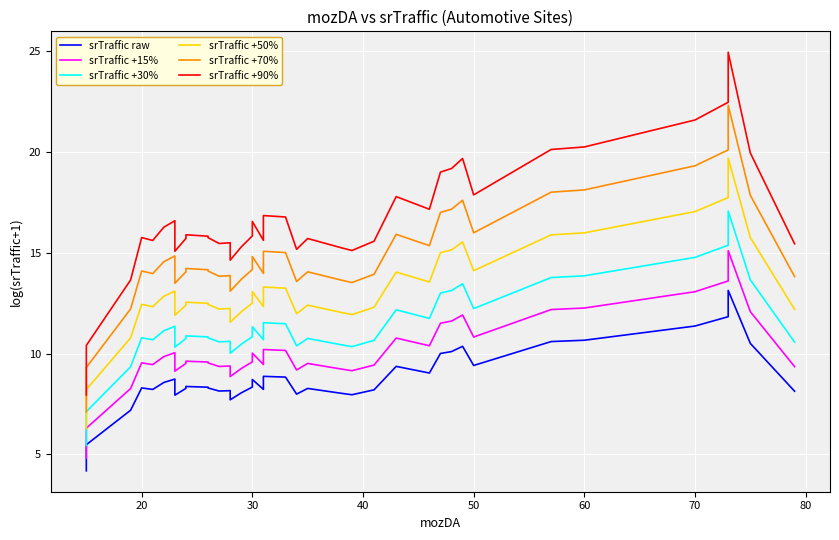

What is the difference between the second highest and second lowest values in the srTraffic +50% series?

9.5